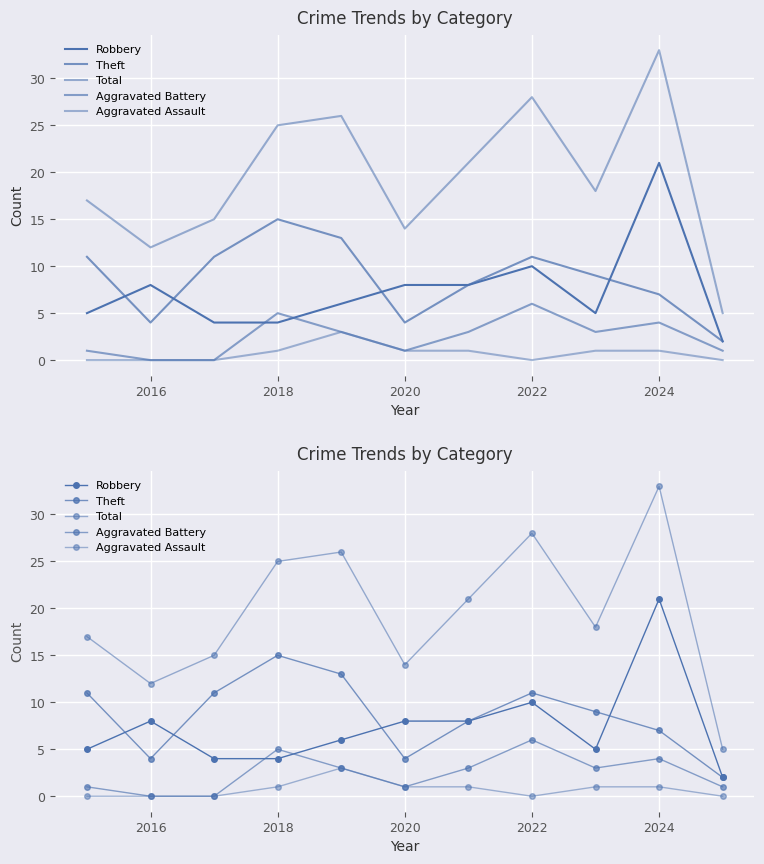

What is the value of the Theft point at the 9th from the left?

9